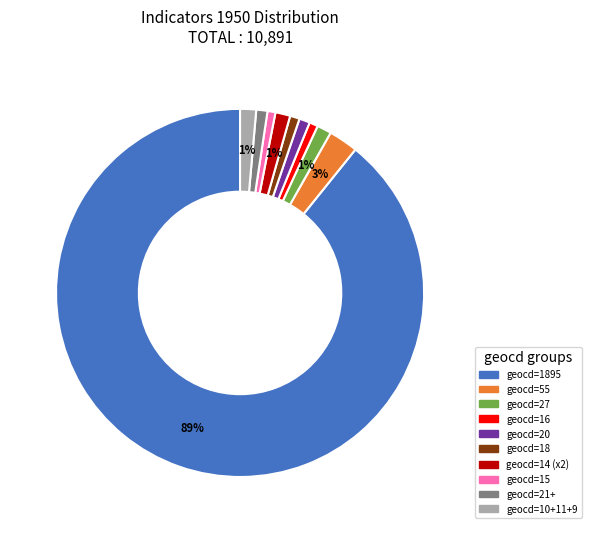

Is there any slice that represents more than half of the pie?

Yes